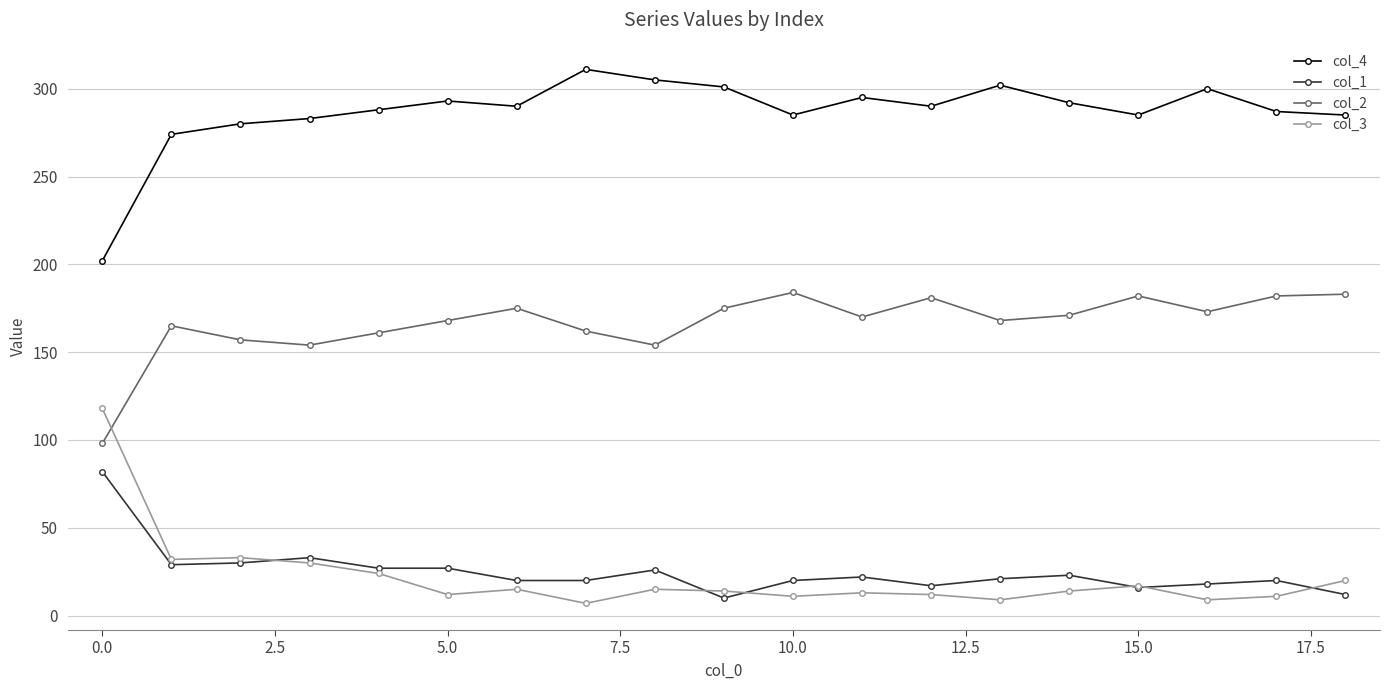

List the series in order of their peak value, lowest first.

col_1, col_3, col_2, col_4